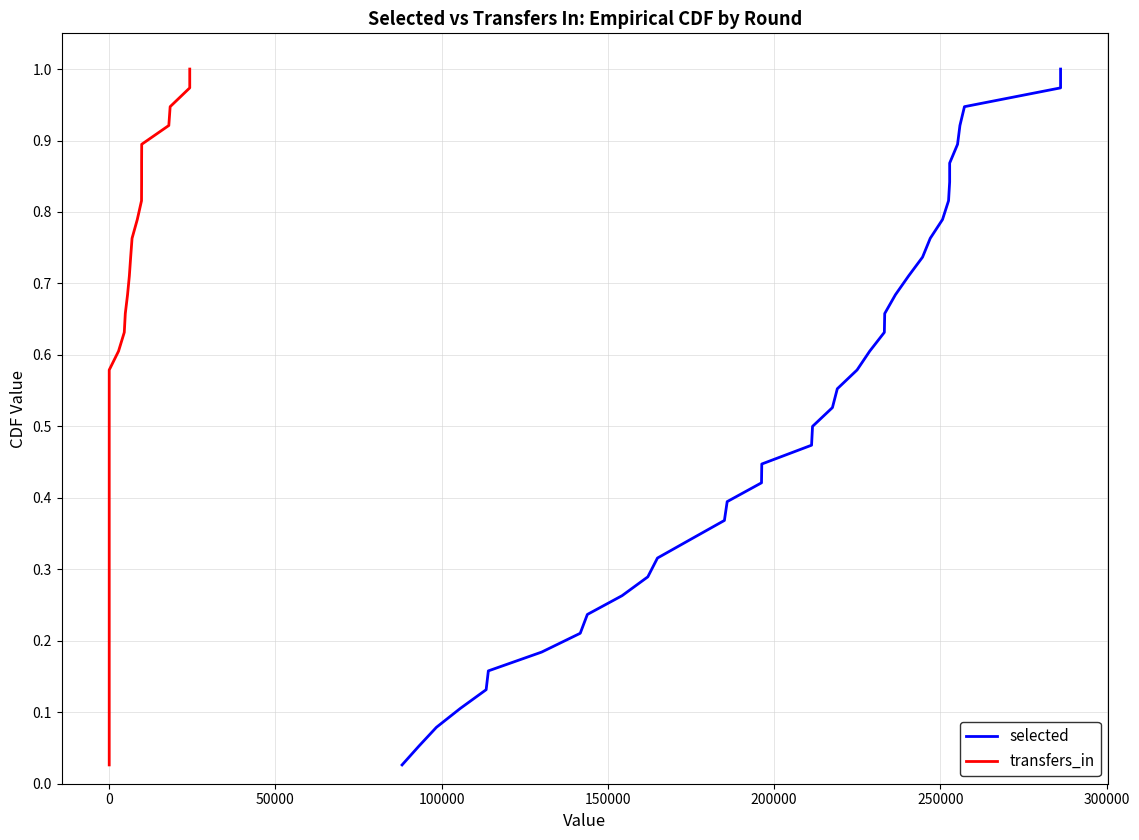

The value of selected at 32 is 0.5. True or false?

False